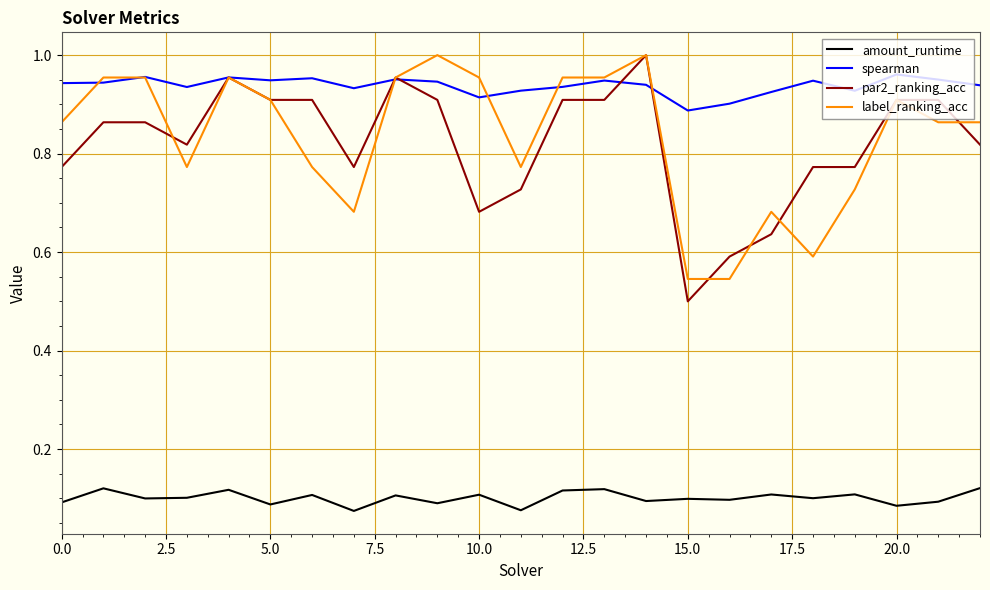

How many lines are shown in the chart?

4